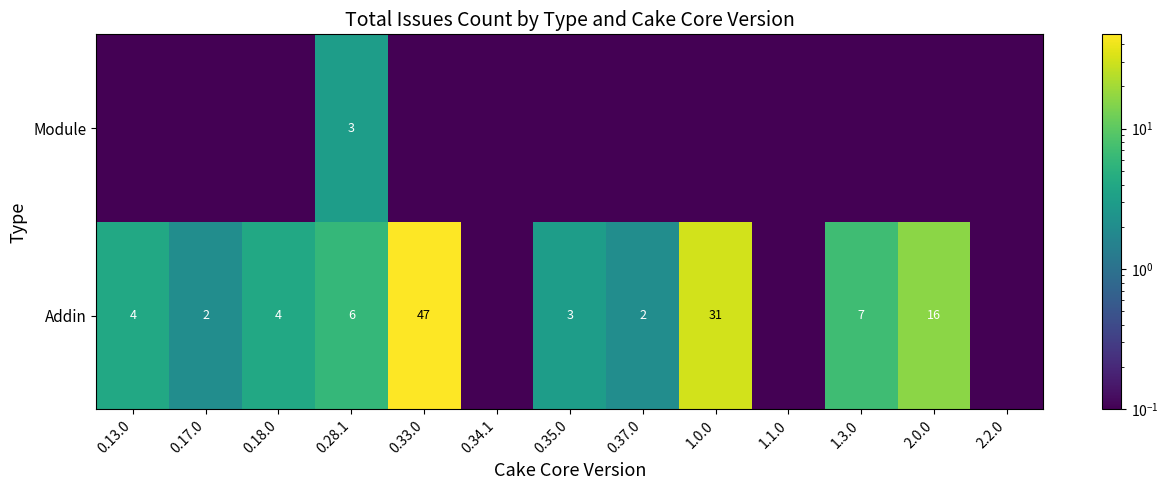

At 0.35.0, list the series in order from smallest to largest.

Module, Addin